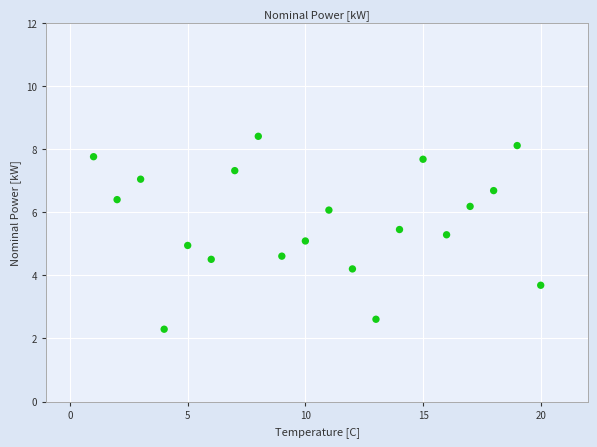

What is the range of Y values (max minus min)?

6.1